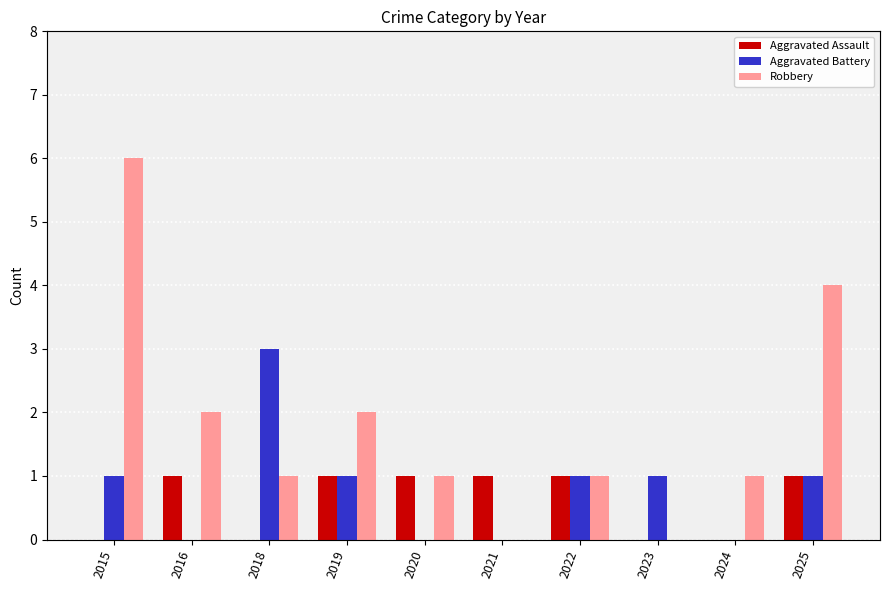

How many values in Robbery are above zero?

8